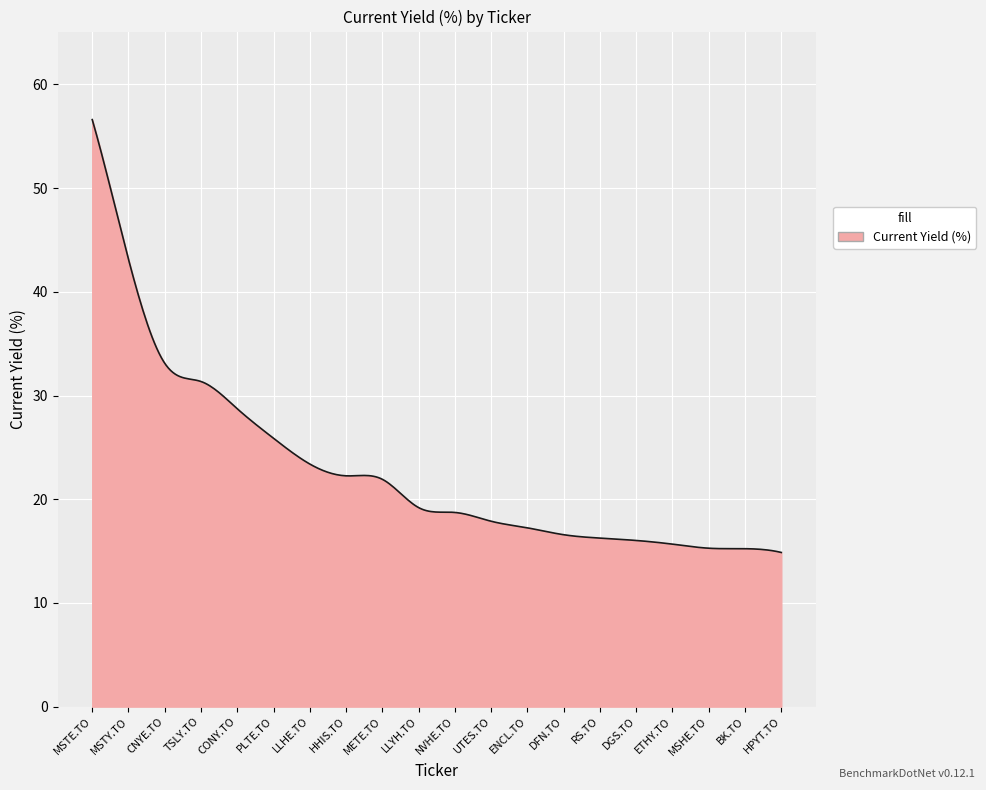

What is the difference between the maximum and minimum values?

41.7